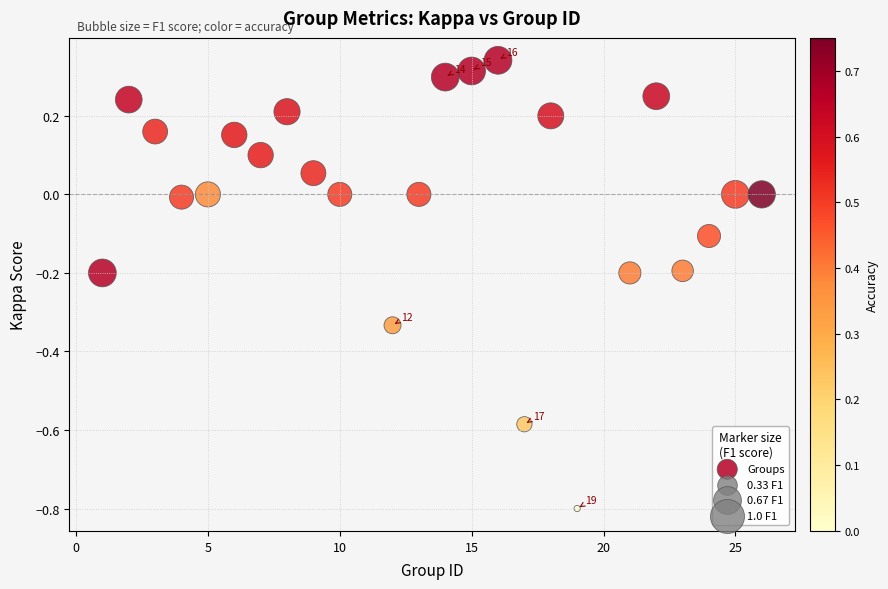

What is the range of X values (max minus min)?

25.0